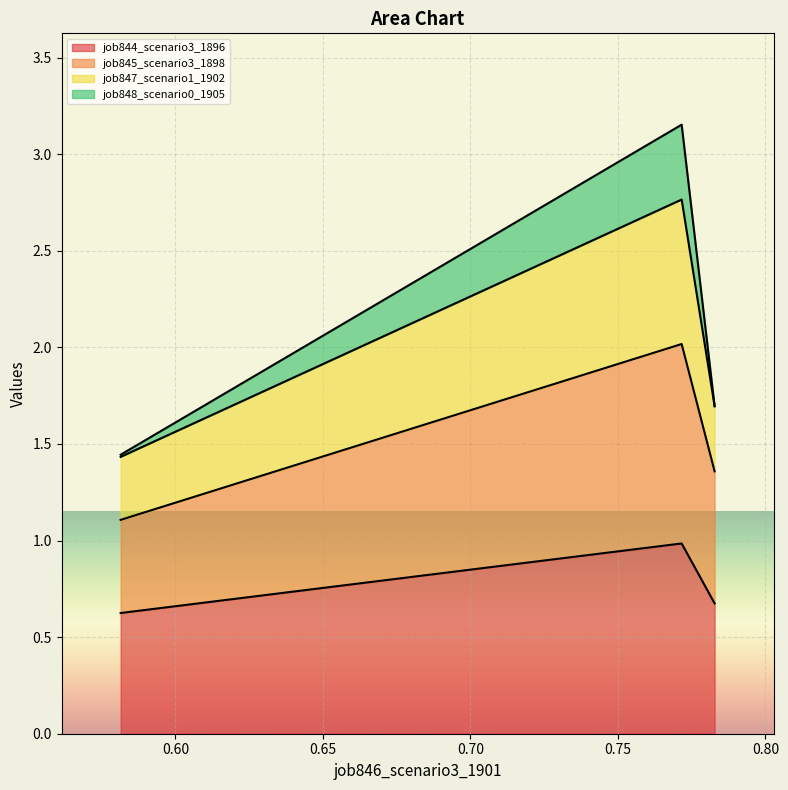

What is the lowest value of the job844_scenario3_1896 series?

0.6